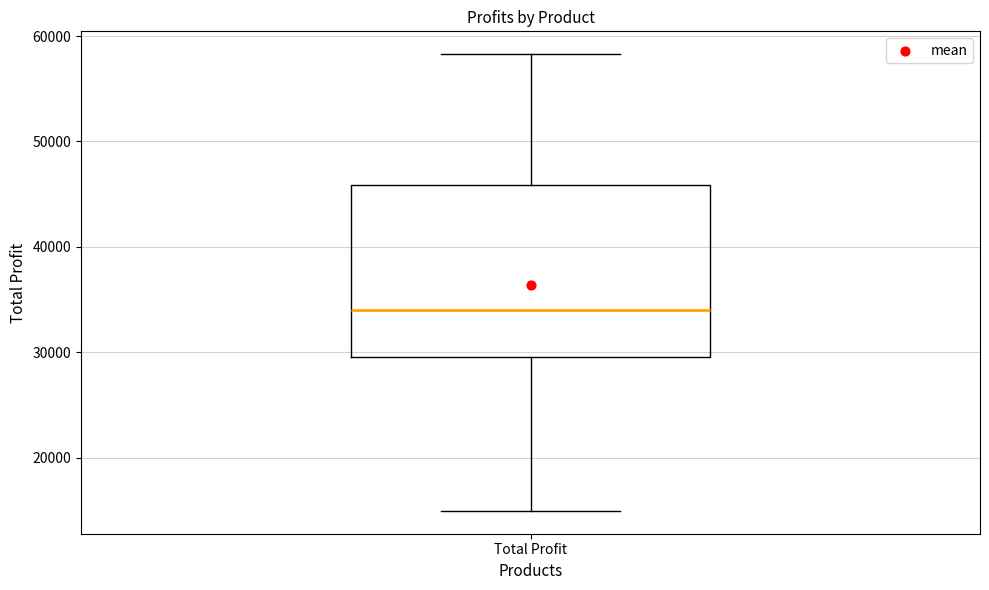

Transcribe this box plot: give where the median line is, the range the box spans, and where the two whiskers end, as read against the y-axis. The values are not printed on the chart, so give them approximately, as read against the axis.

median 34000, box 30000 to 46000, whiskers 15000 to 58000